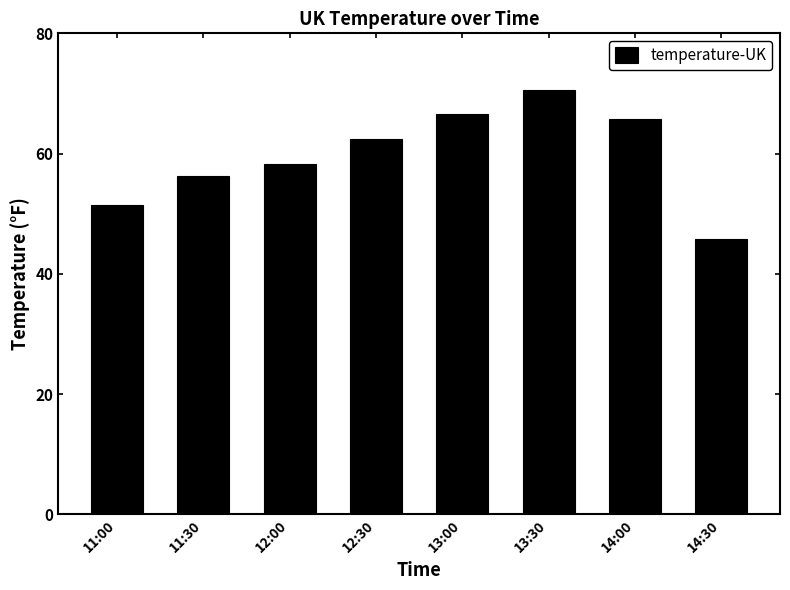

List the labels in order of value, smallest first.

14:30, 11:00, 11:30, 12:00, 12:30, 14:00, 13:00, 13:30